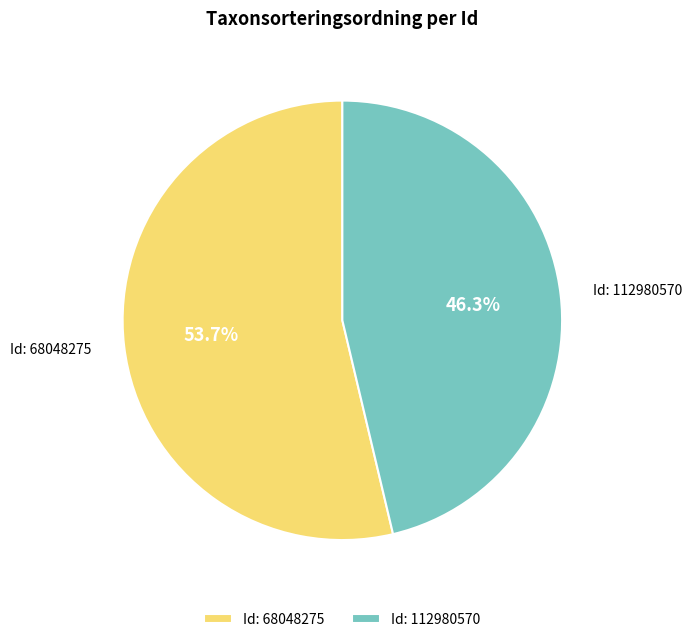

Which slice is the largest?

Id: 68048275